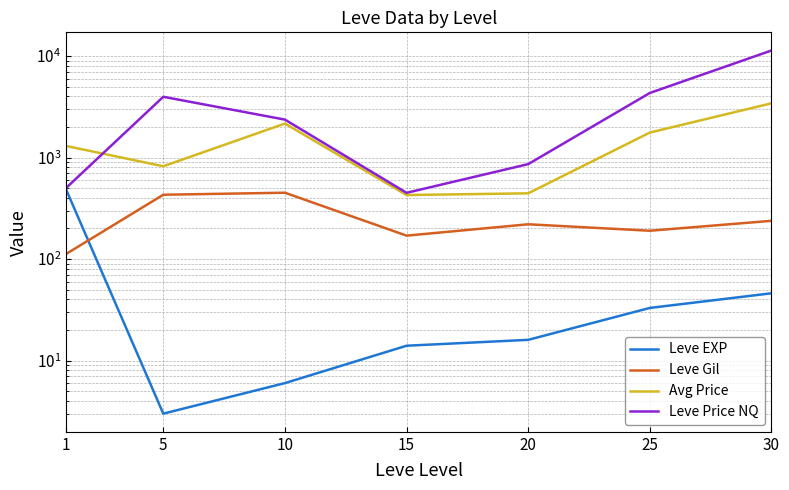

Reading left to right, extract all data points from this chart.

Leve EXP: 487	3	6	14	16	33	46
Leve Gil: 112	430	450	170	220	190	238
Avg Price: 1300	820	2161	427	444	1762	3421
Leve Price NQ: 500	3965	2362	449	861	4325	11331